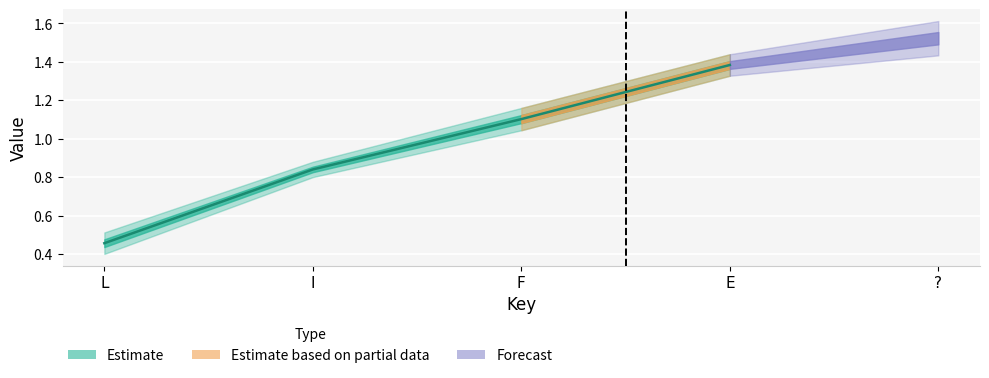

Where is the data nearest to the value 0?

L